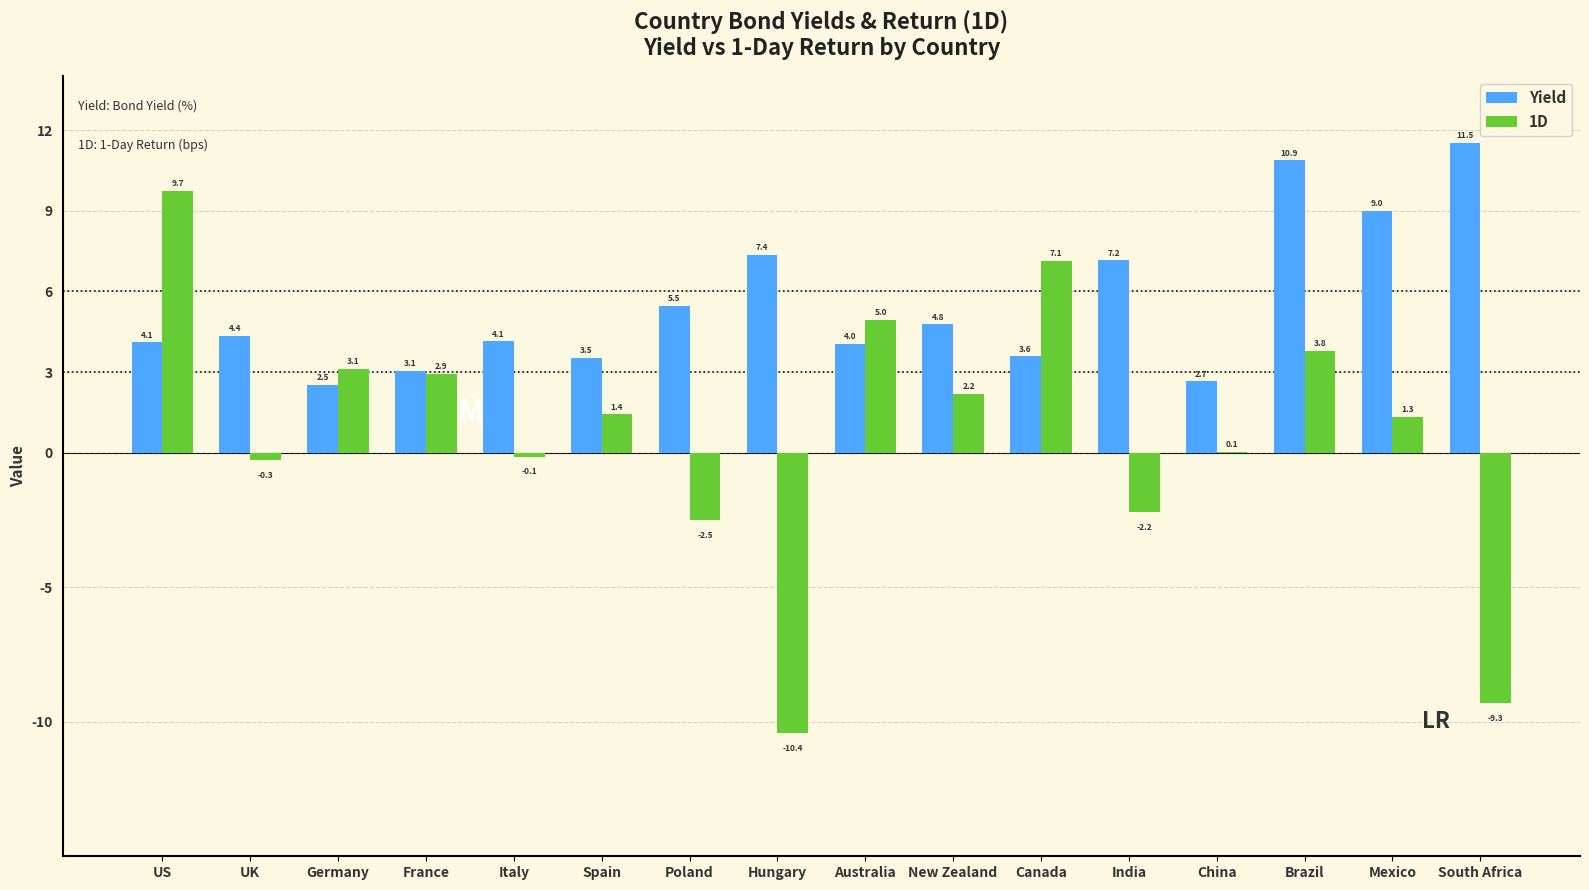

How many data points does each series have?

16